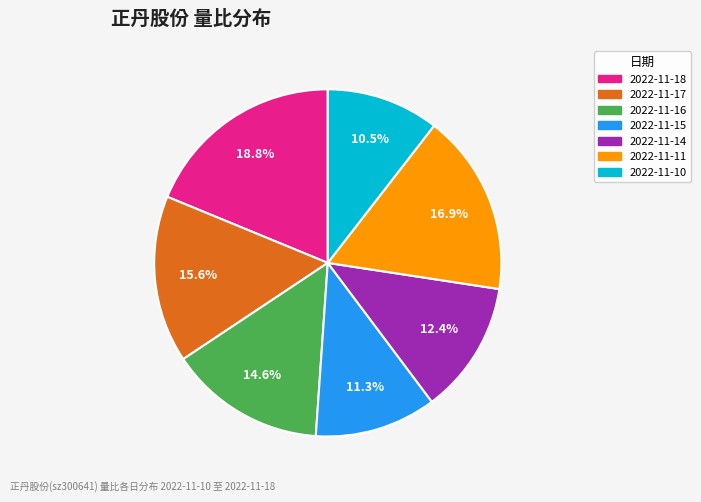

To the nearest percent, what percentage of the pie is 2022-11-16?

15%